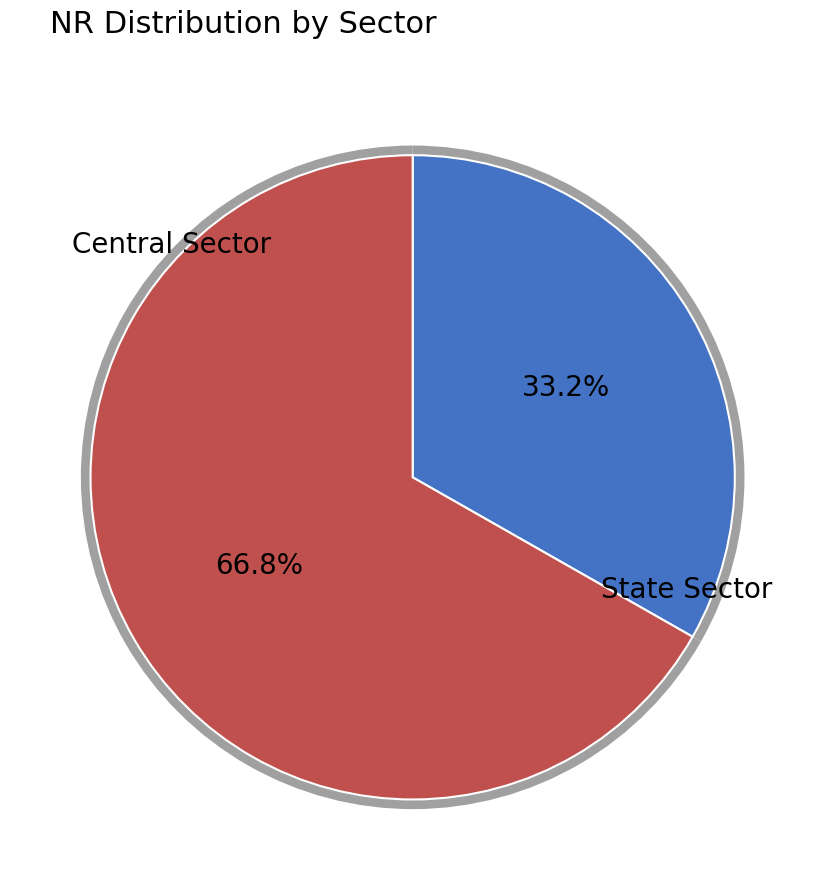

Do State Sector and Central Sector together represent more than half of the pie?

Yes